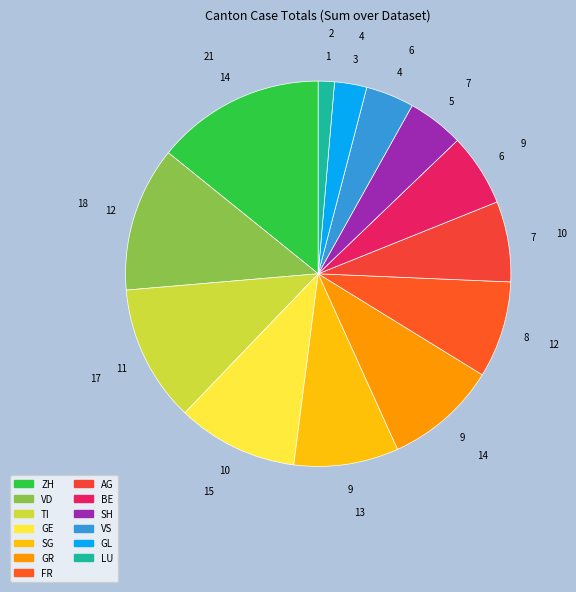

How many slices are in this pie chart?

13